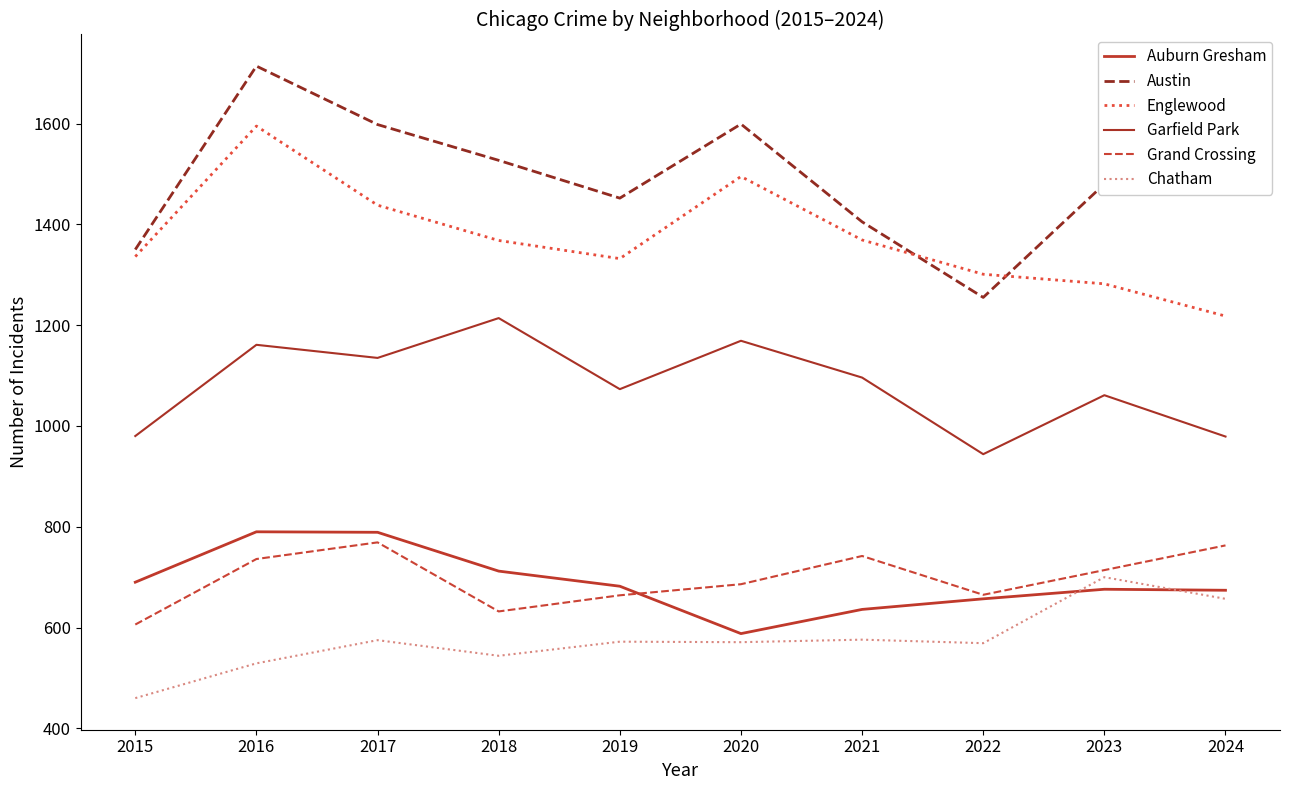

Which has a higher value, 2023 or 2016?

2016